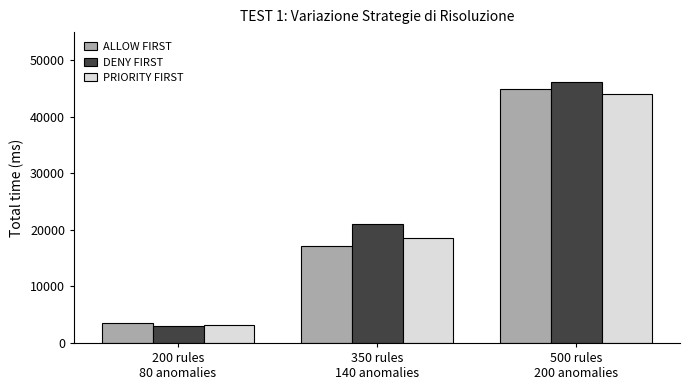

At which category is the sum across all series the highest?

500 rules
200 anomalies